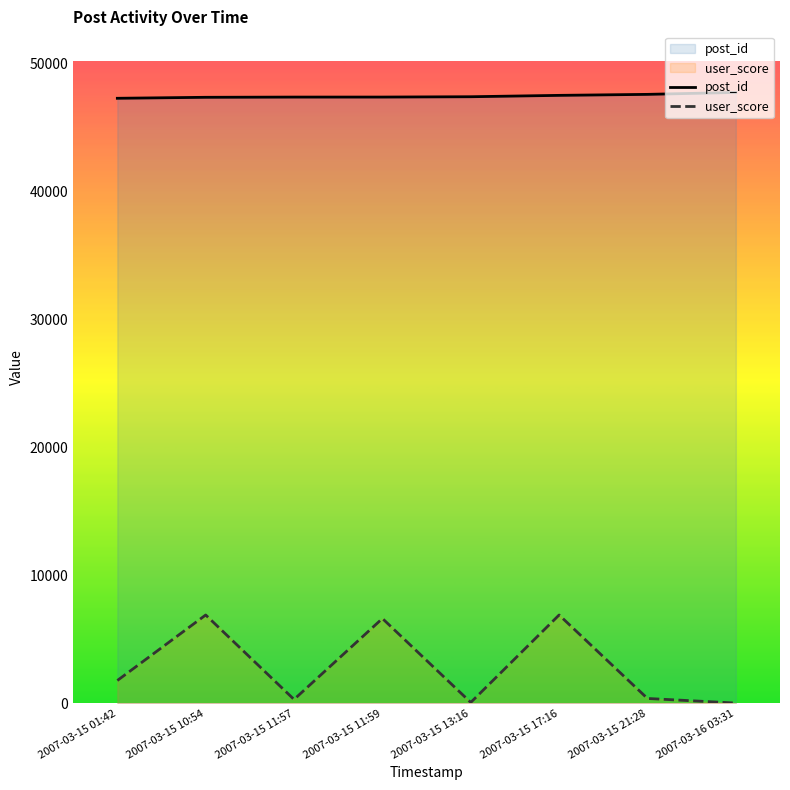

Where does the user_score series first go above 1780?

2007-03-15 10:54